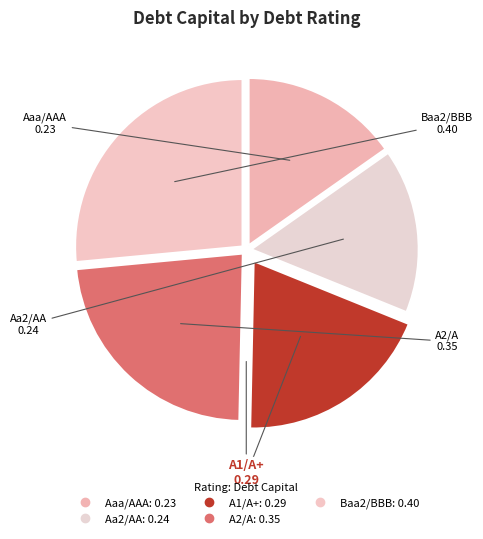

True or false: A2/A accounts for 23% of the total.

True